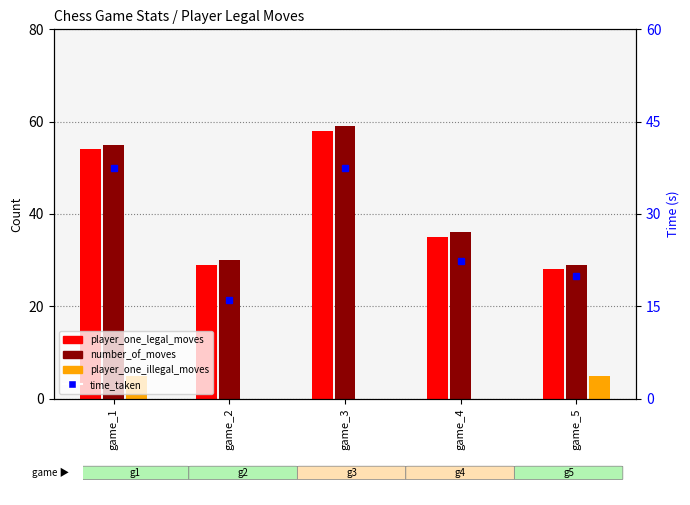

Rank the series at game_5 from highest to lowest value.

number_of_moves, player_one_legal_moves, time_taken, player_one_illegal_moves